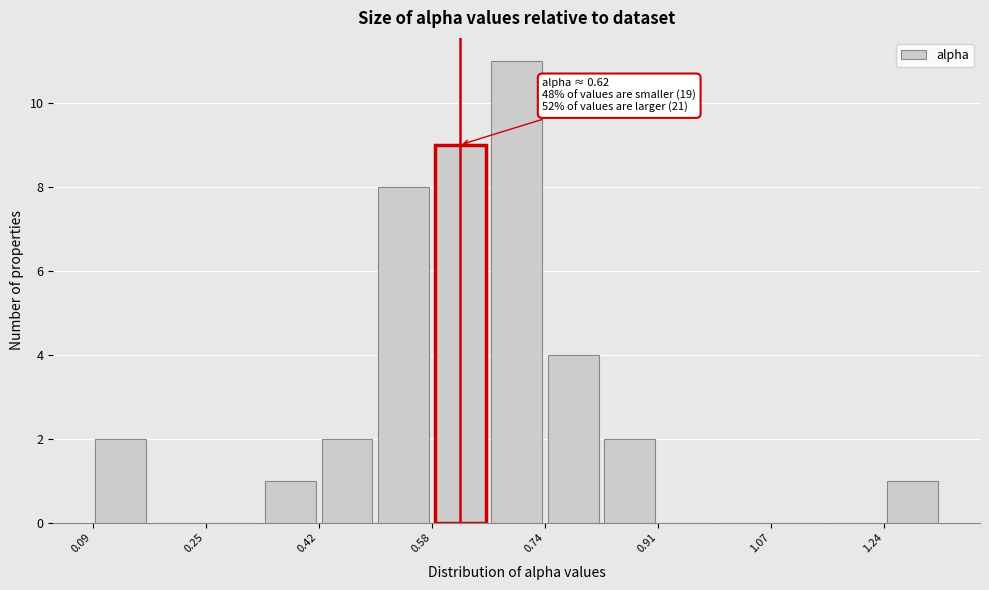

Over which range of the x-axis is the bar tallest?

0.66 to 0.74